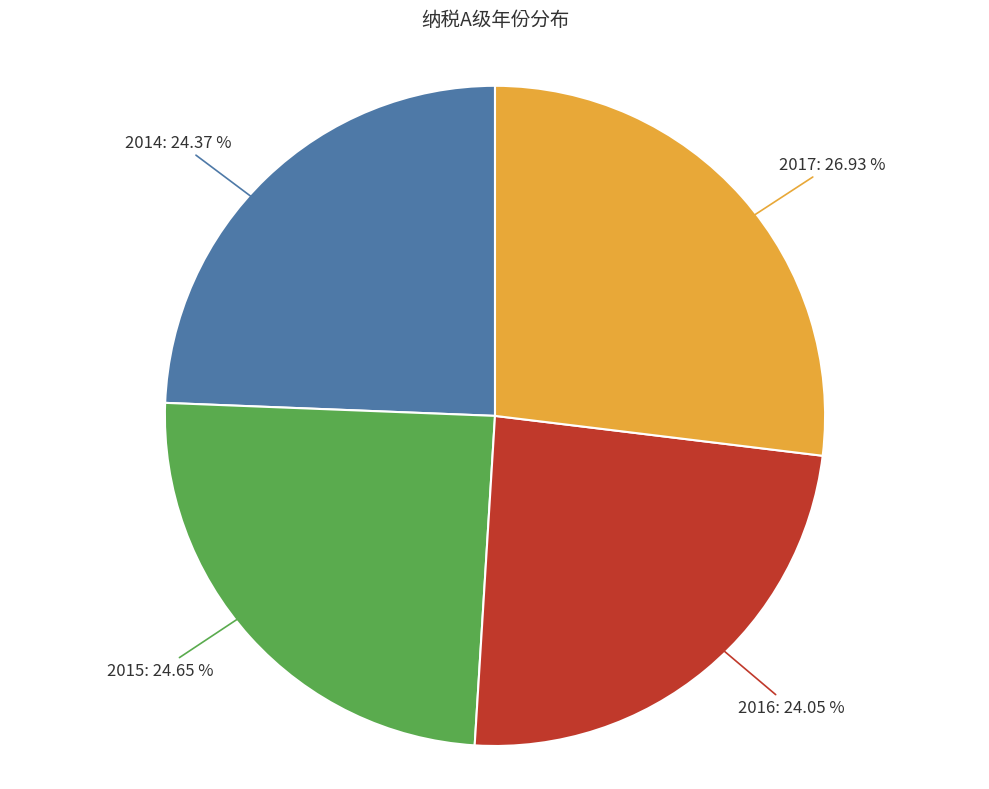

Is there any slice that represents more than half of the pie?

No